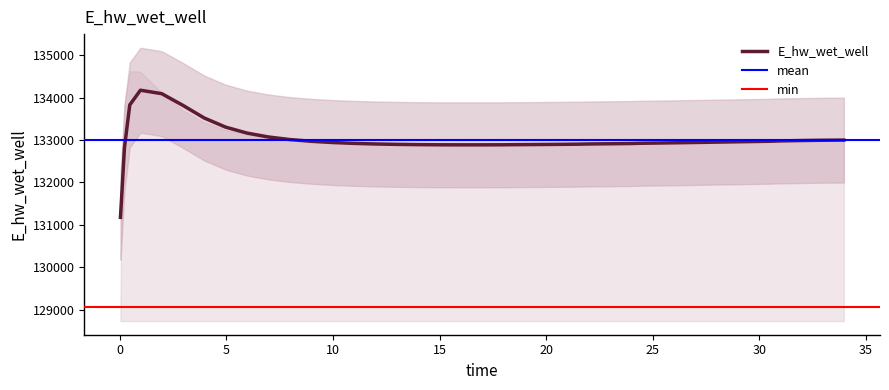

What is the average value?

132990.4